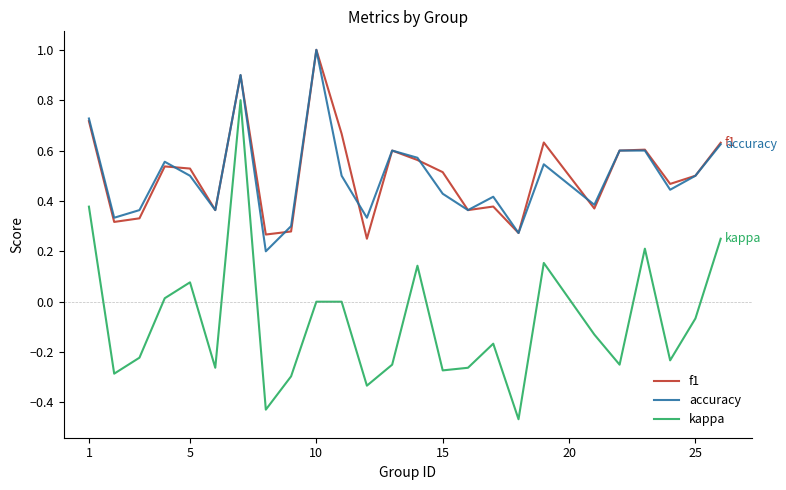

What is the greatest value displayed?

1.0